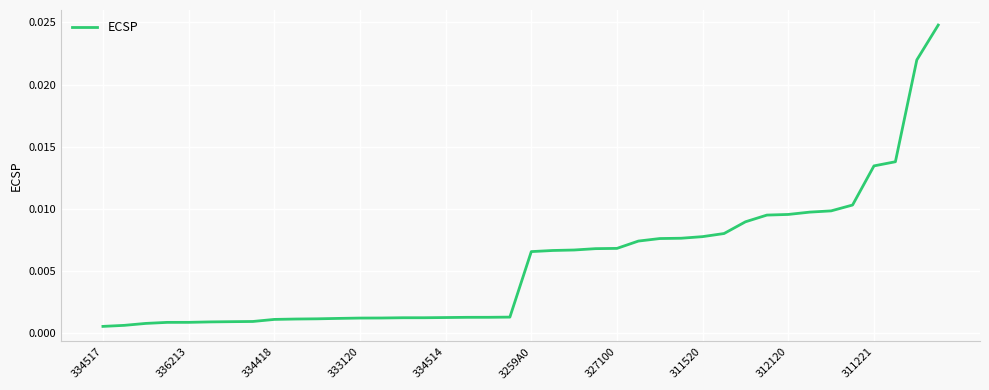

Does the chart have visible grid lines?

Yes